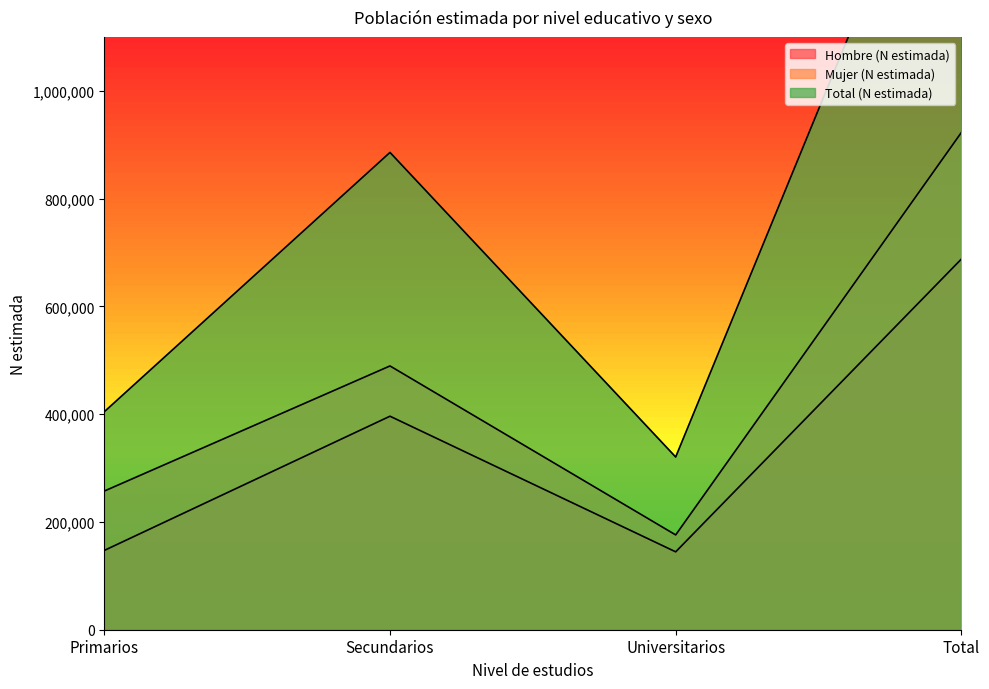

In Mujer (N estimada), how many points are higher than both neighbors (excluding endpoints)?

1